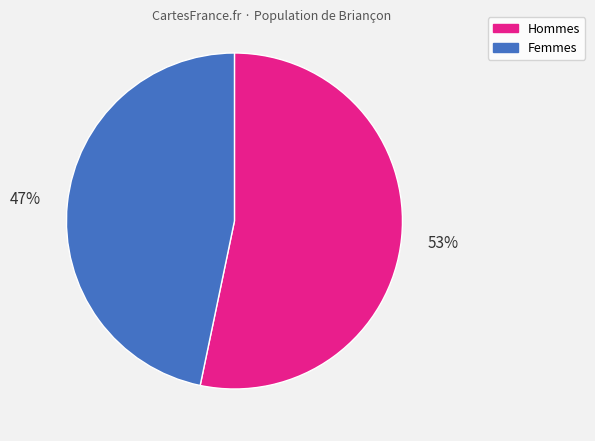

How many slices are in this pie chart?

2